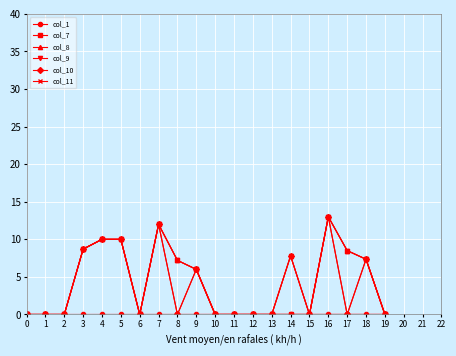

True or false: col_9 and col_10 cross at least once.

False